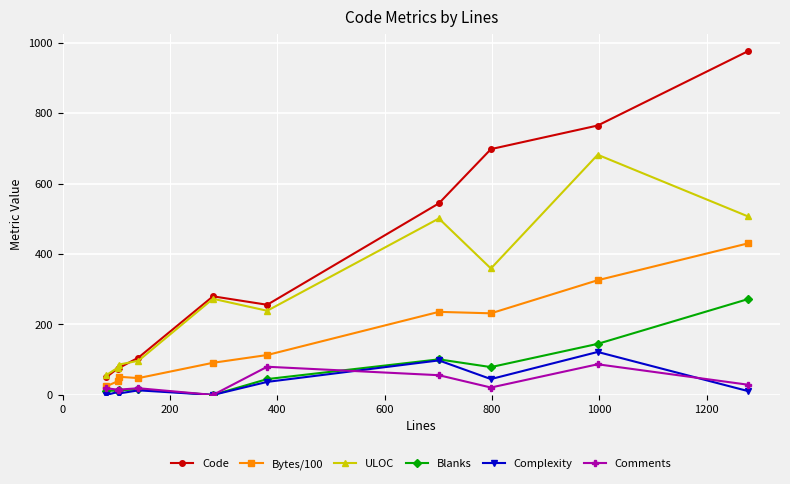

What is the greatest value displayed?

976.0